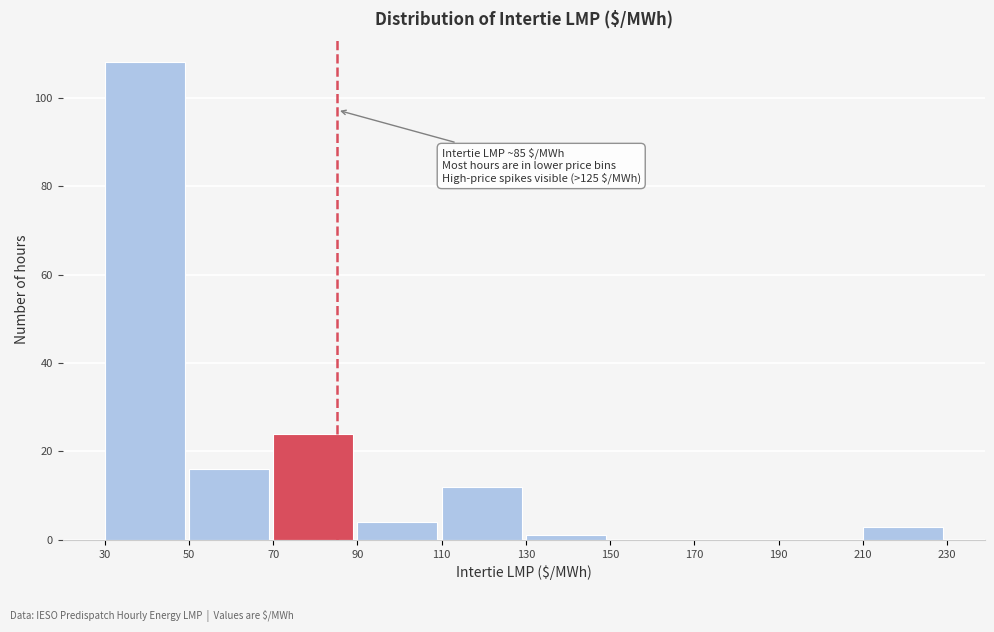

Over which range of the x-axis is the bar tallest?

30 to 50